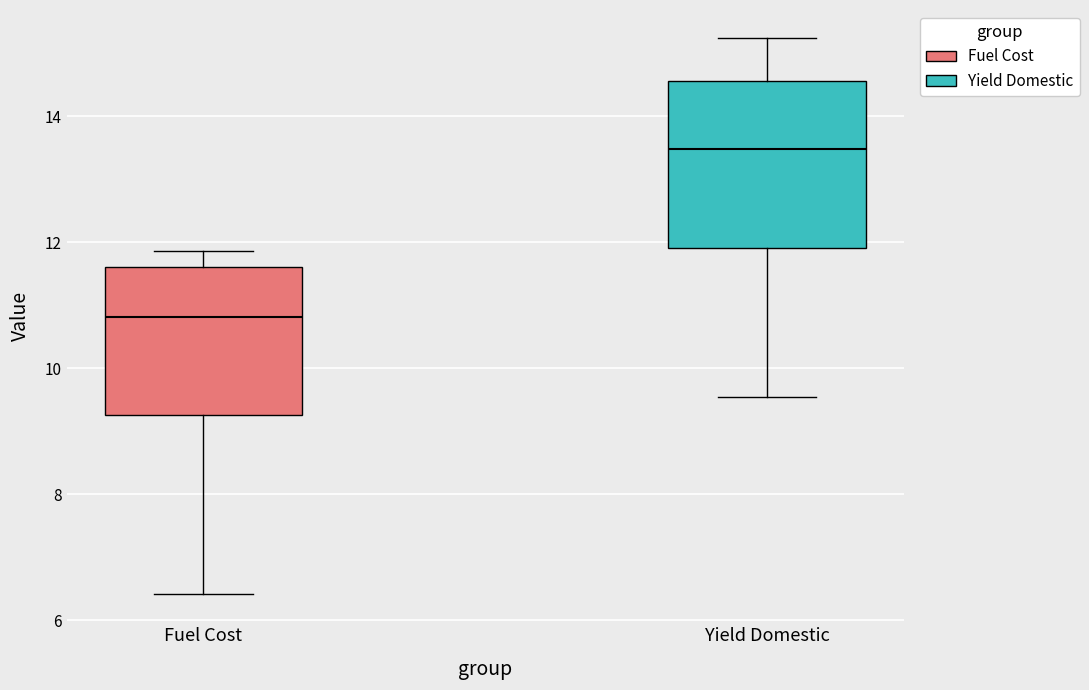

Reading left to right, read every box against the y-axis: the position of its median line, the range the box covers, and the ends of its whiskers. The values are not printed on the chart, so give them approximately, as read against the axis.

Fuel Cost: median 10.8, box 9.2 to 11.6, whiskers 6.4 to 11.8
Yield Domestic: median 13.4, box 11.8 to 14.6, whiskers 9.6 to 15.2